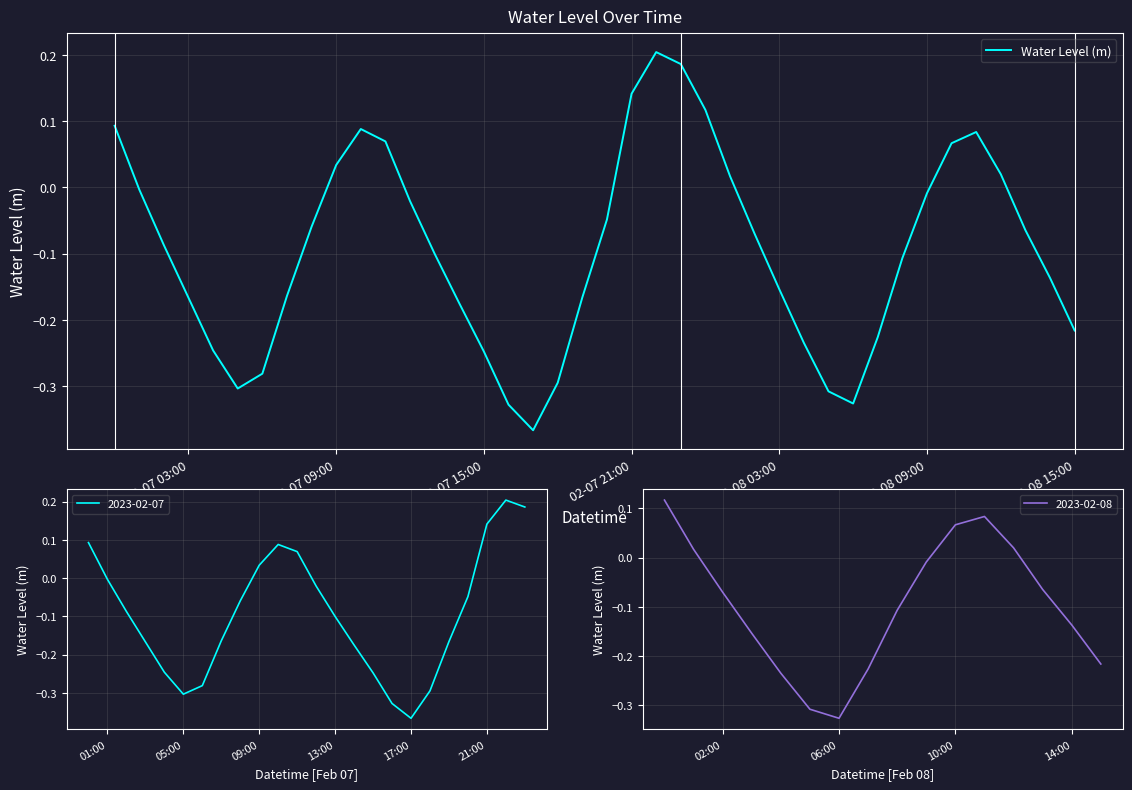

The value of 2023-02-07 at 13:00 is -0.1. True or false?

True